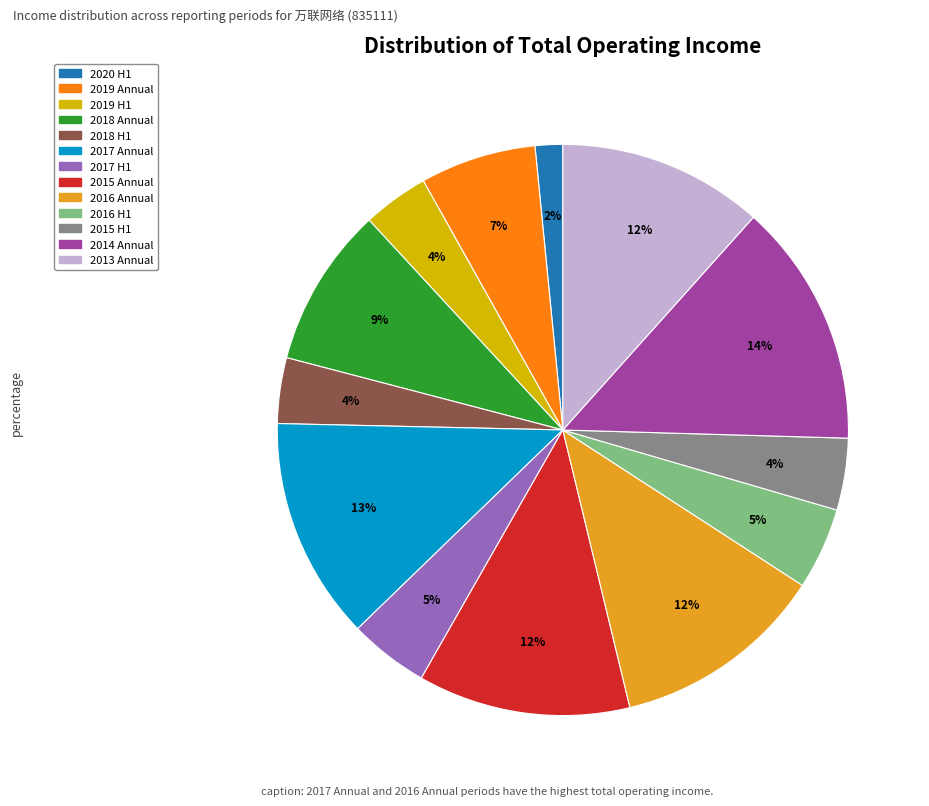

Is it true that 2018 Annual is 2% of the pie?

False